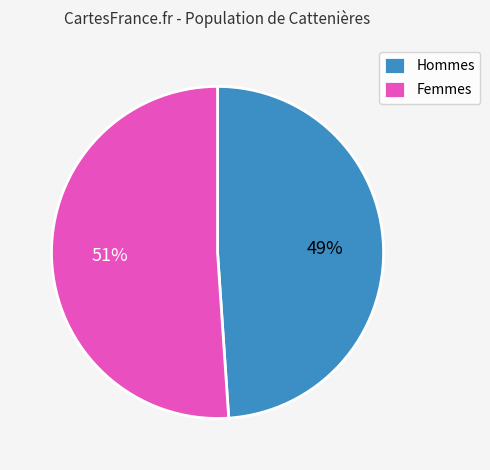

Count the number of slices in the pie.

2